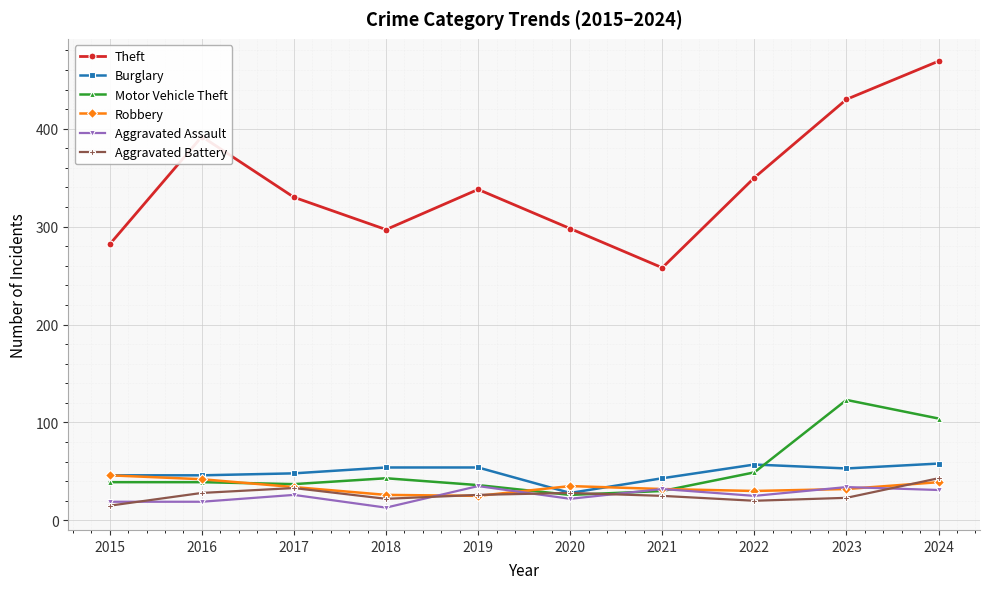

What is the greatest value displayed?

469